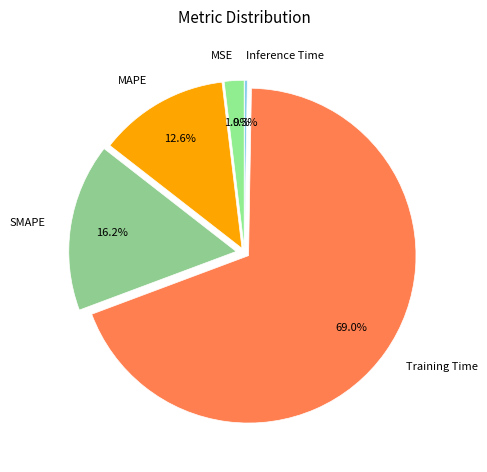

Which slice is the largest?

Training Time